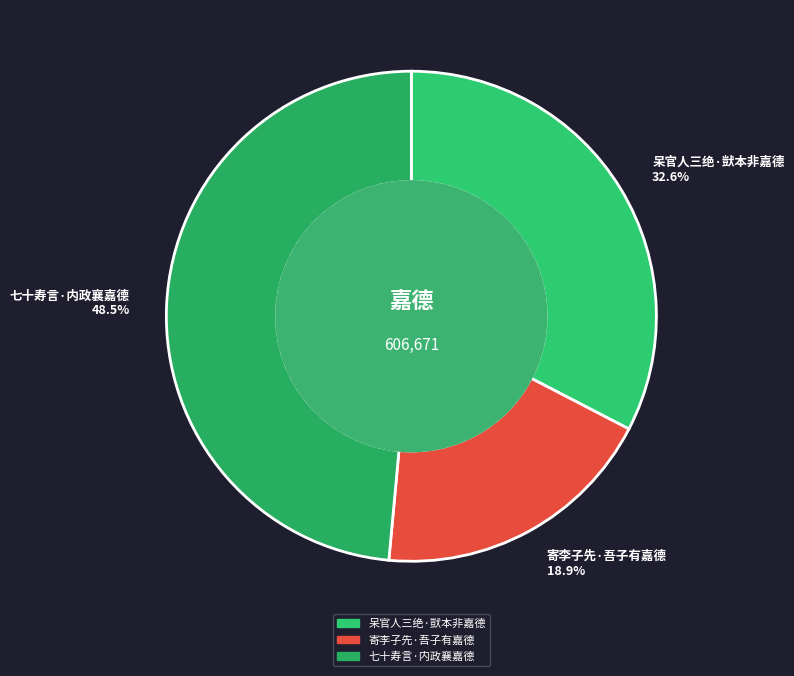

To the nearest percent, what percentage of the pie is 寄李子先·吾子有嘉德?

19%